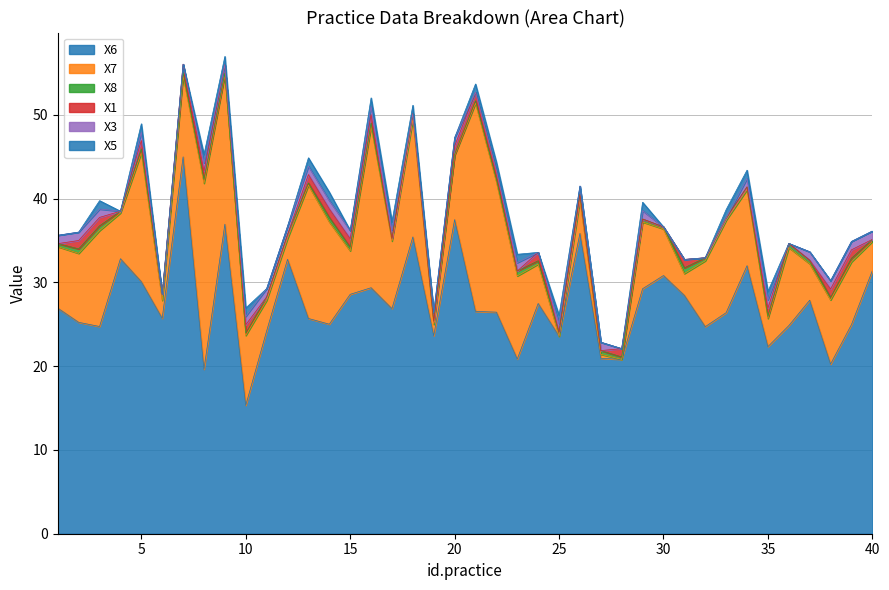

How many values in X1 are above zero?

20